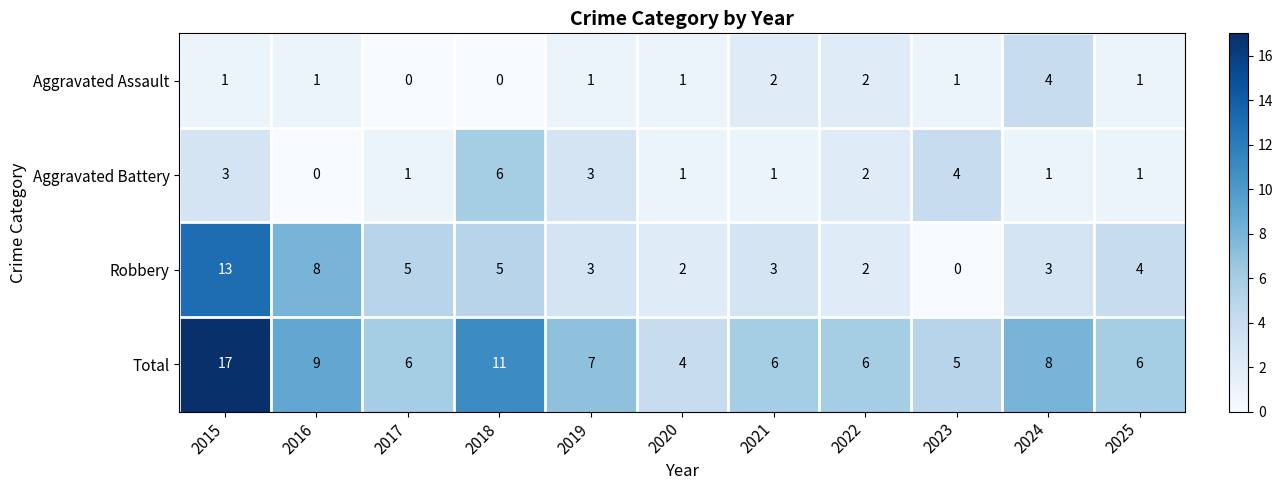

List the series in order of their peak value, highest first.

Total, Robbery, Aggravated Battery, Aggravated Assault